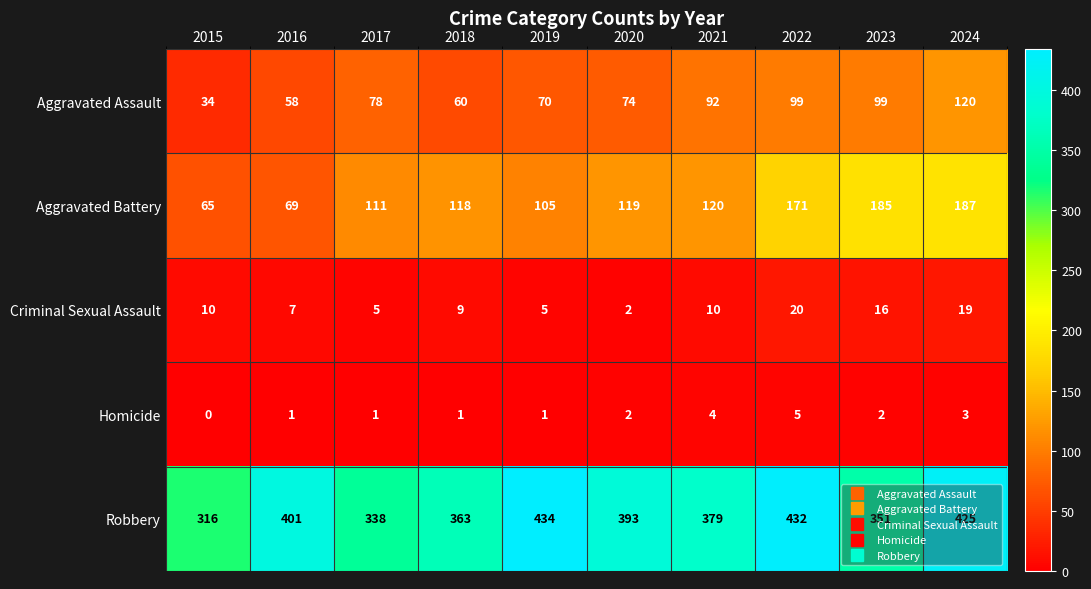

Where is Aggravated Battery nearest to the value 126?

2021